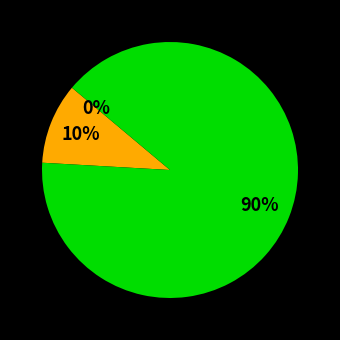

To the nearest percent, what is the difference between the largest and smallest slice percentages?

90%